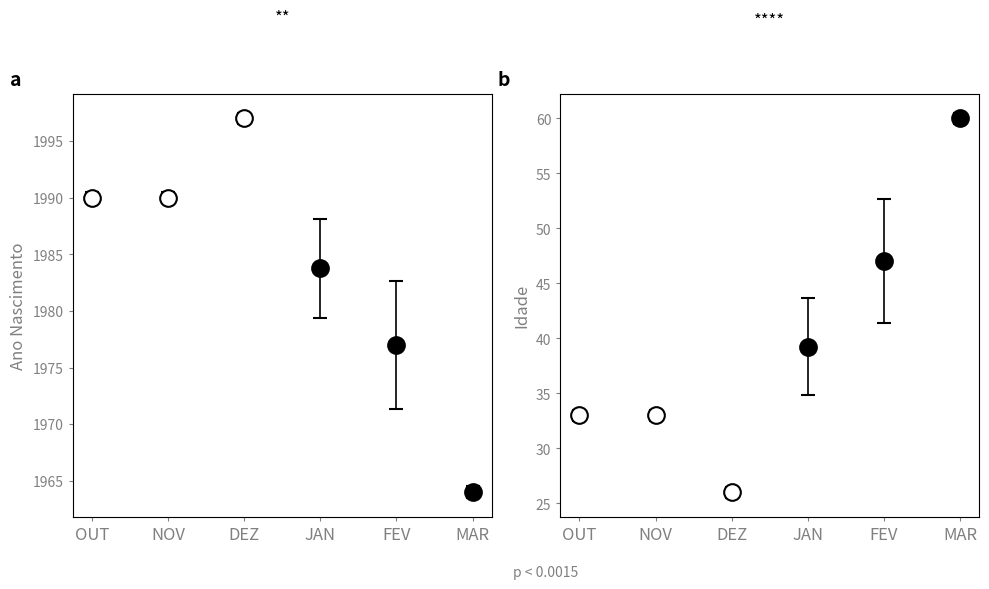

What is the average value of the ANO NASC series?

1983